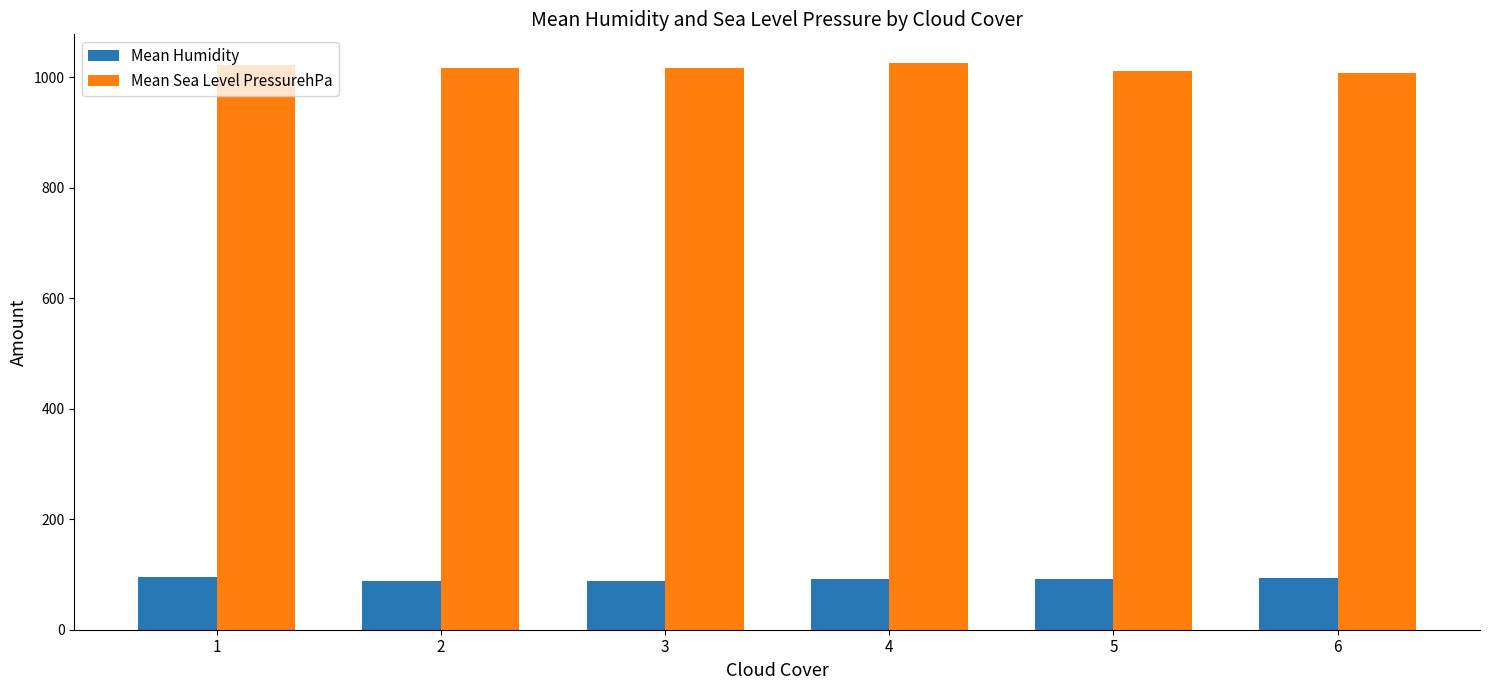

At how many categories does at least one series exceed 170?

6